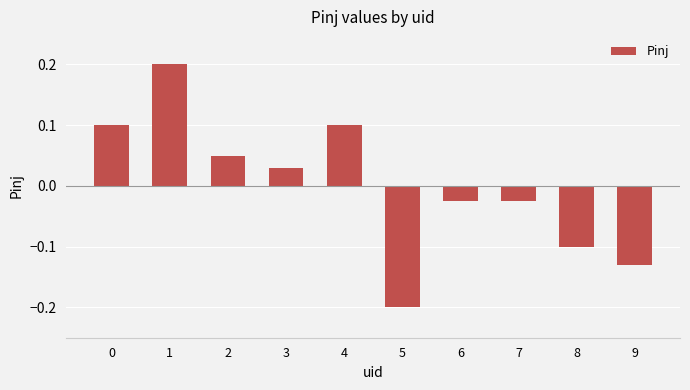

What is the difference between the second highest and minimum values?

0.3